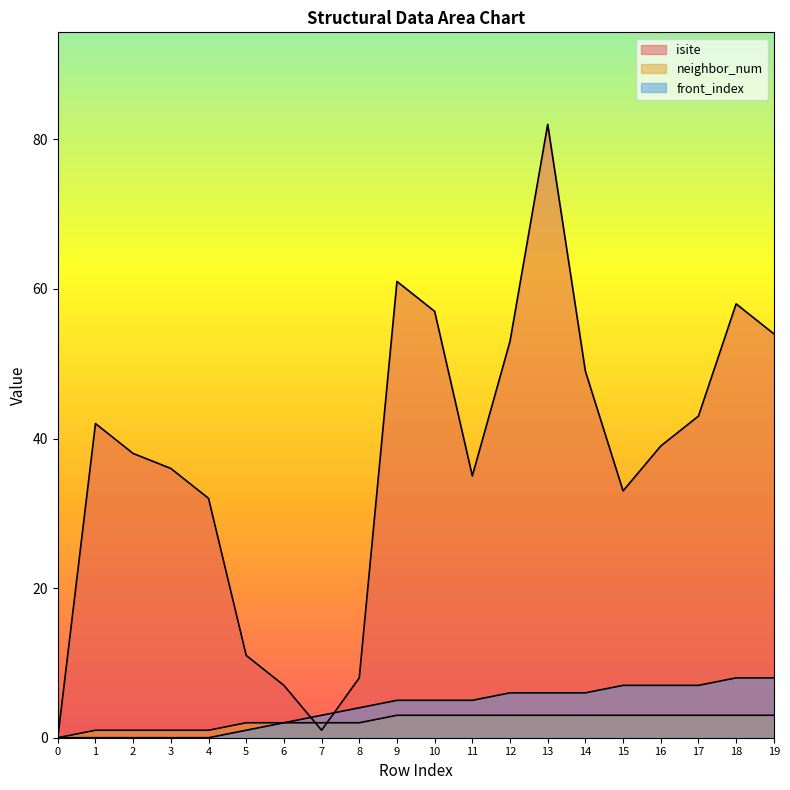

Is it true that isite equals 20 at 18?

False